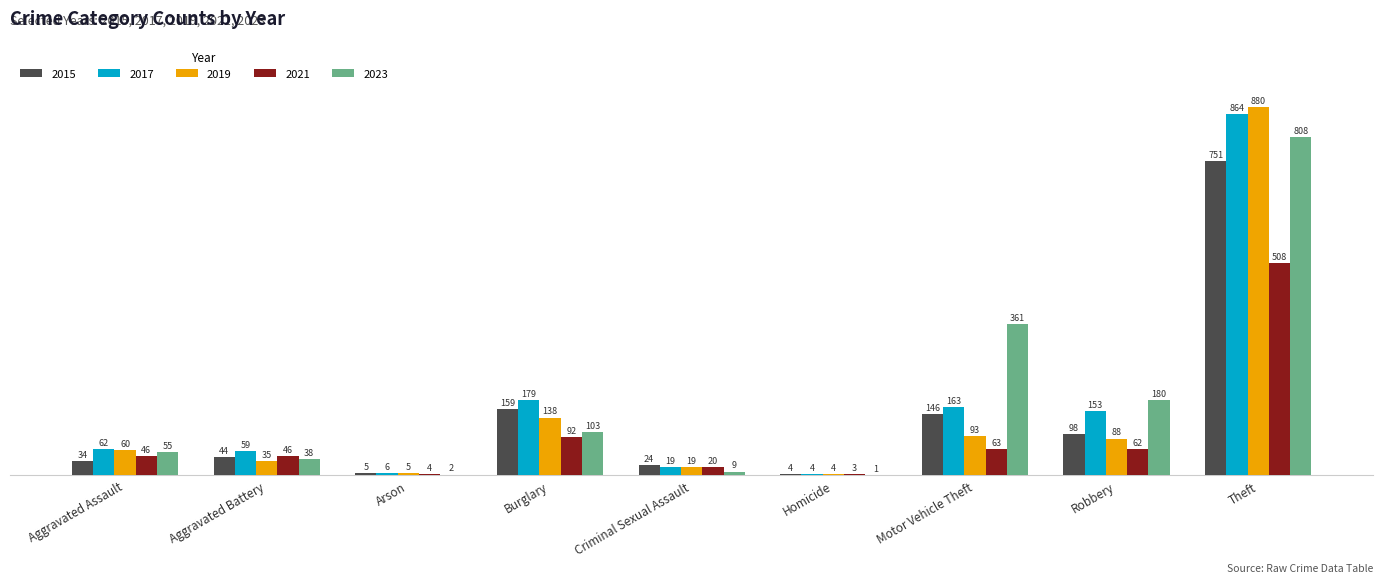

At which category is the sum across all series the highest?

Theft